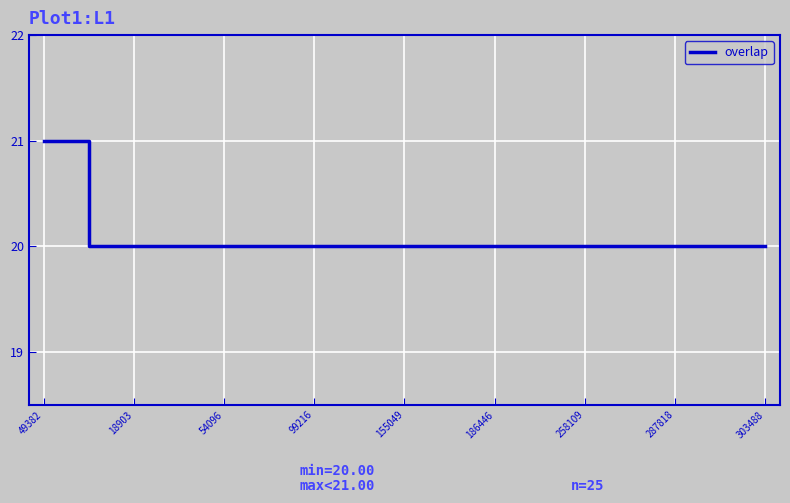

What is the minimum value shown in the chart?

20